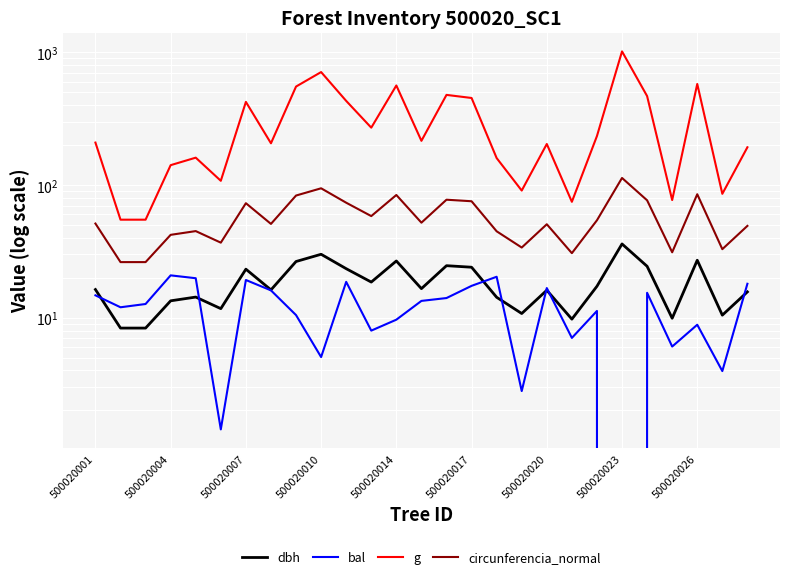

At which label is g closest to 534?

500020026